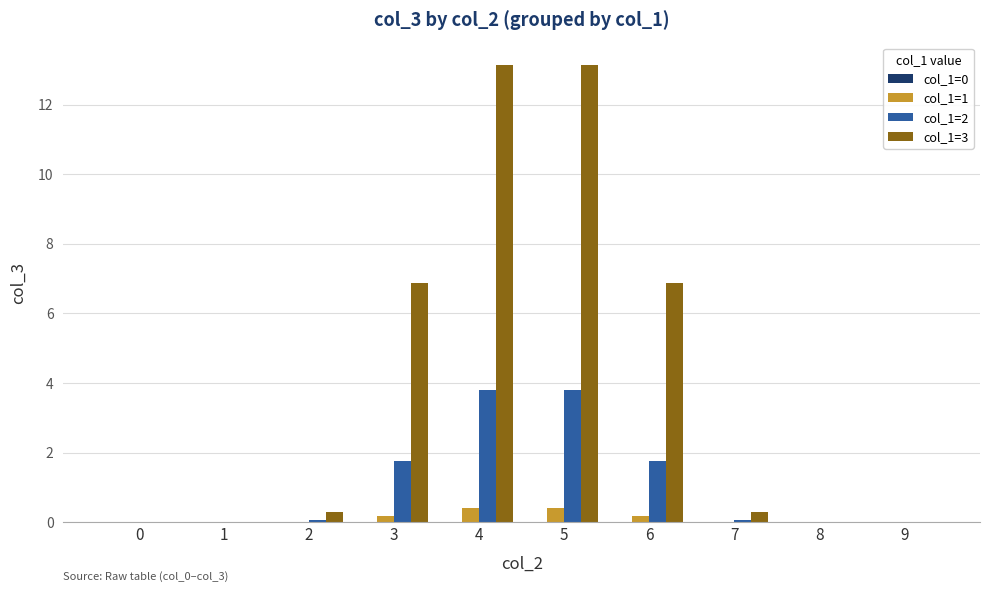

True or false: col_1=3 has a value of 0.0 at 9.

True